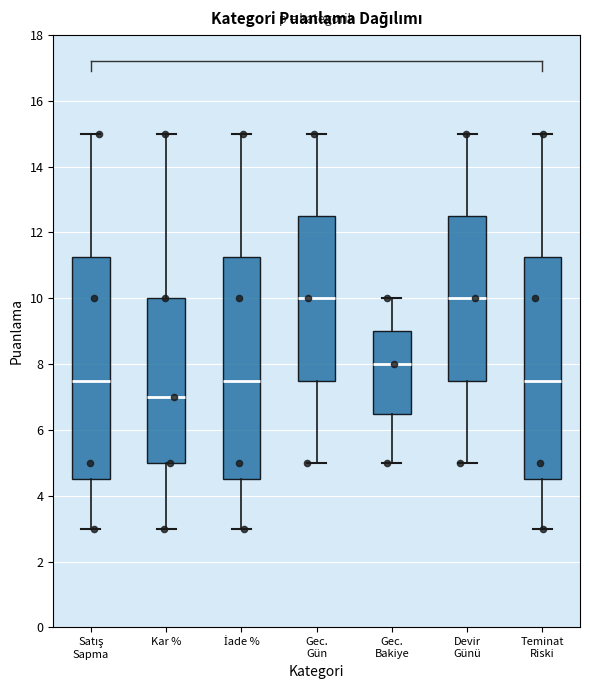

Which box's median line is the lowest?

Kar %